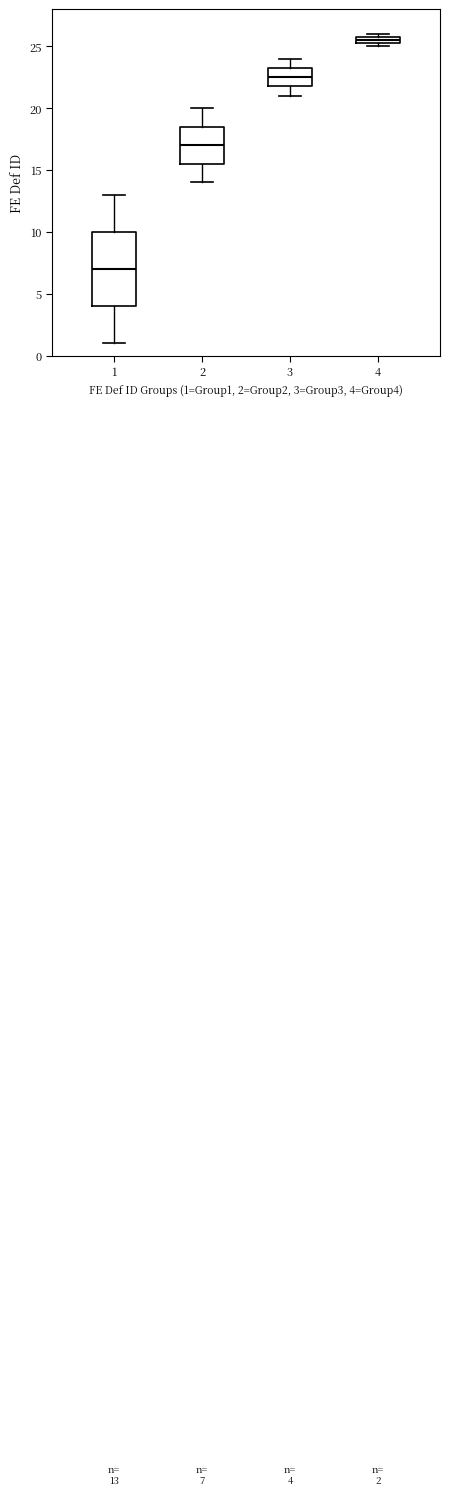

Which box's median line is the highest?

4